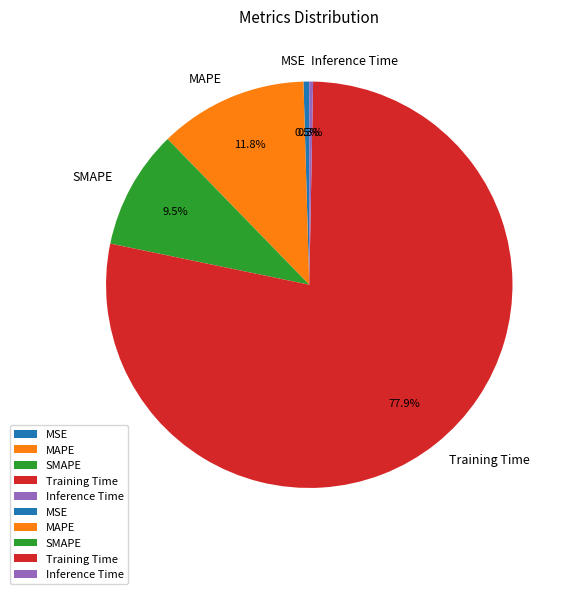

Count the number of slices in the pie.

5